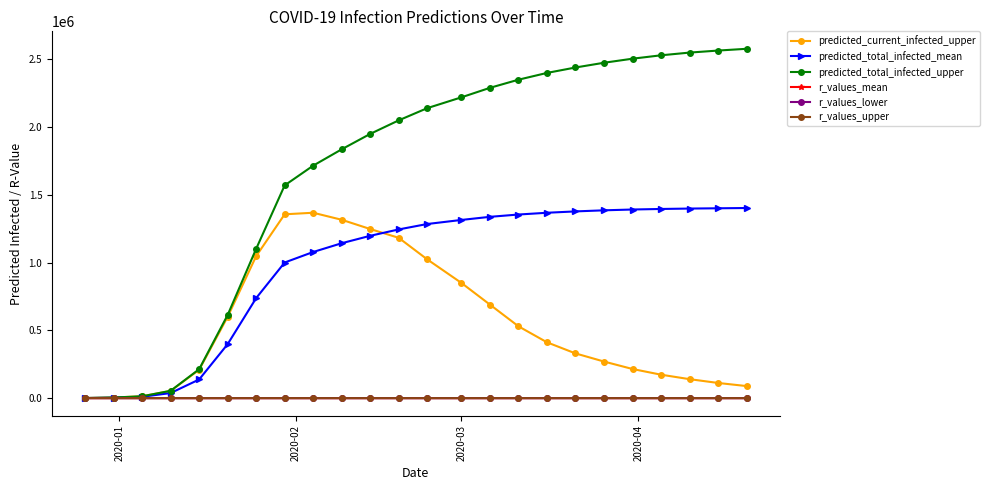

Which series has the widest spread of values?

predicted_total_infected_upper